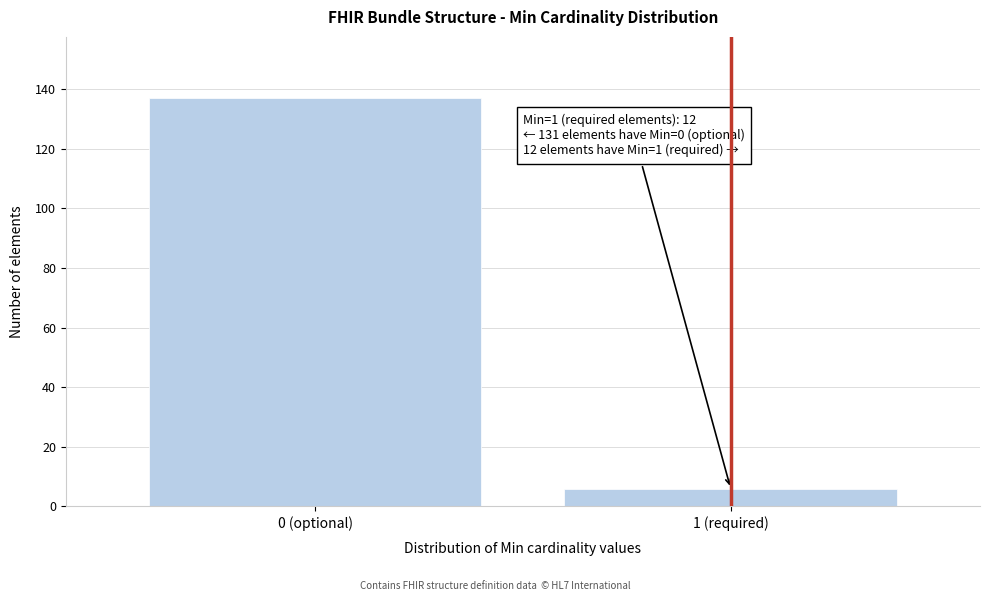

Reading right to left, extract all data points from this chart.

6	137